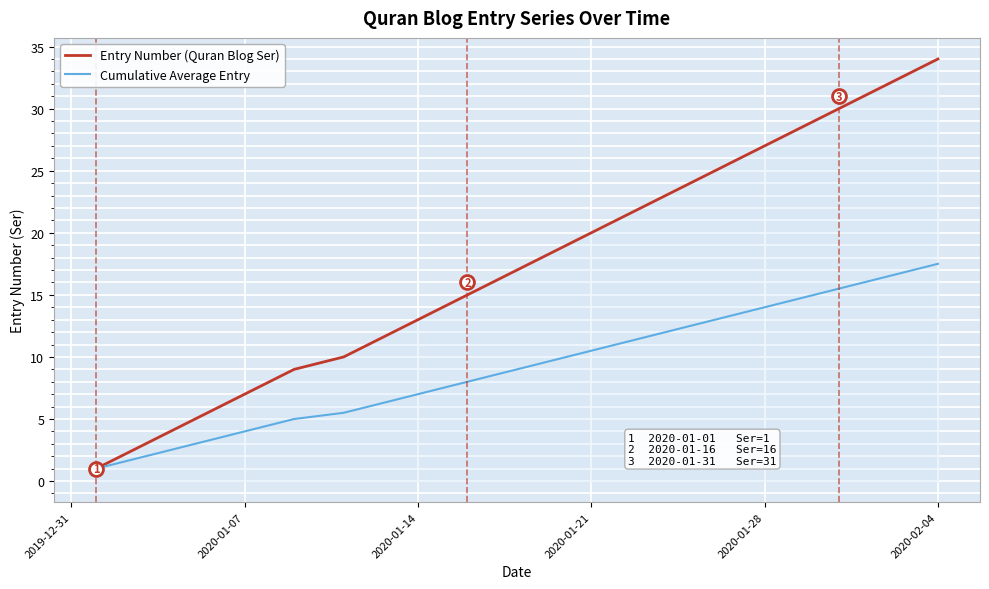

What is the greatest value displayed?

34.0